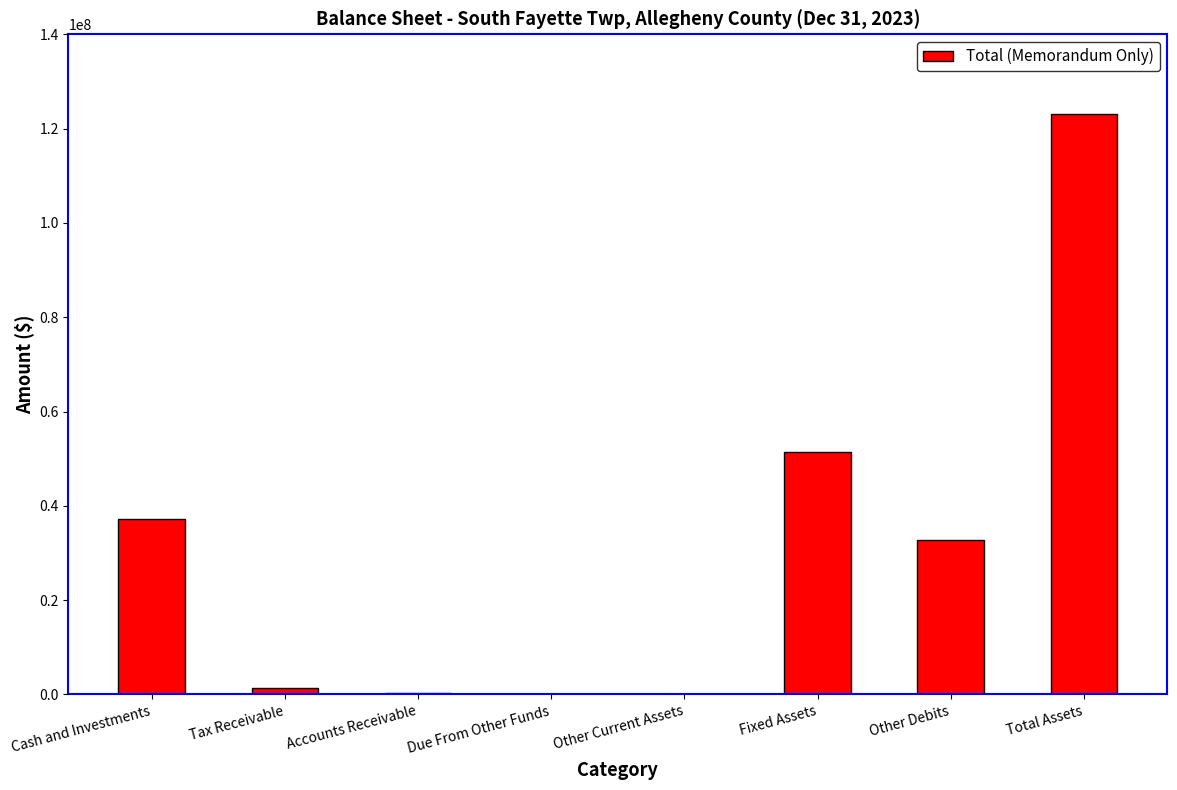

What is the sum of all values?

246145528